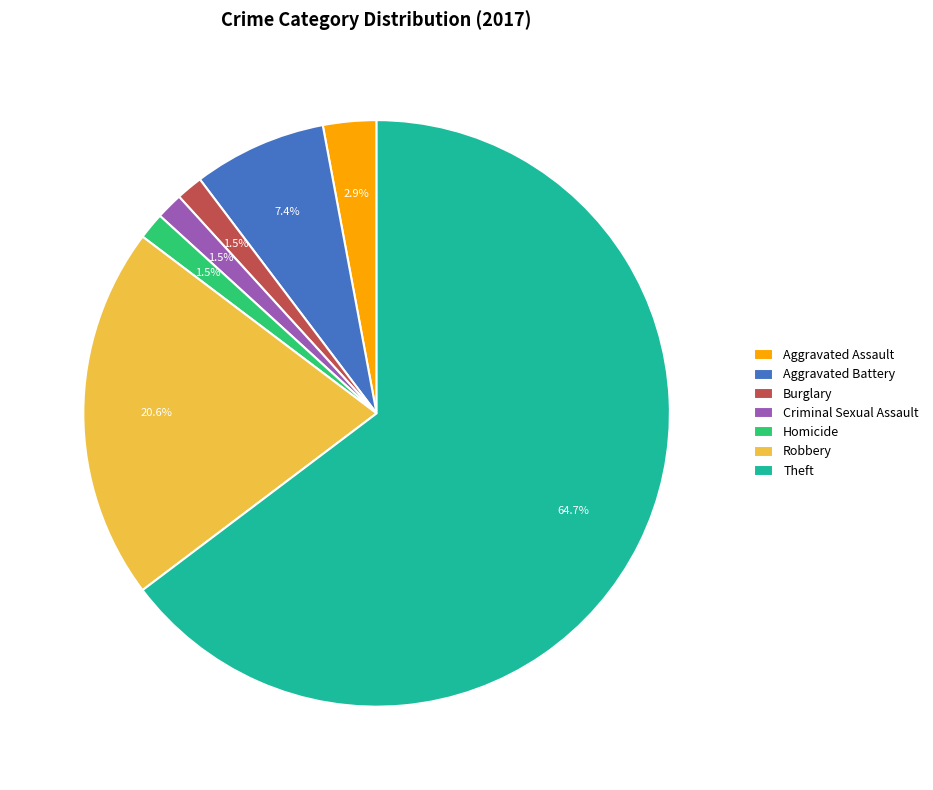

Does Burglary represent more than half of the total?

No